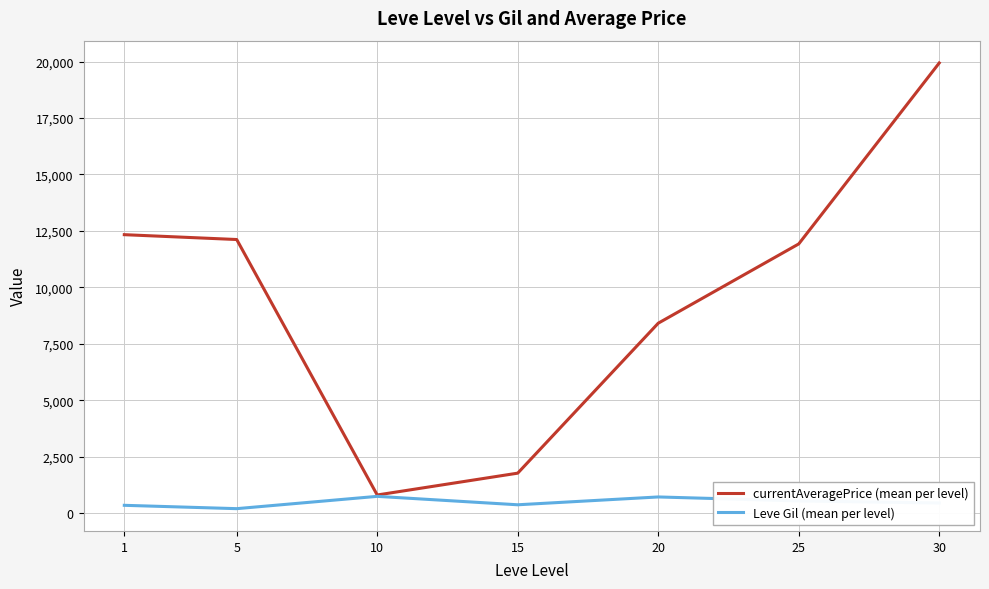

Is the value of currentAveragePrice (mean per level) at 10 greater than the value of Leve Gil (mean per level) at 1?

Yes